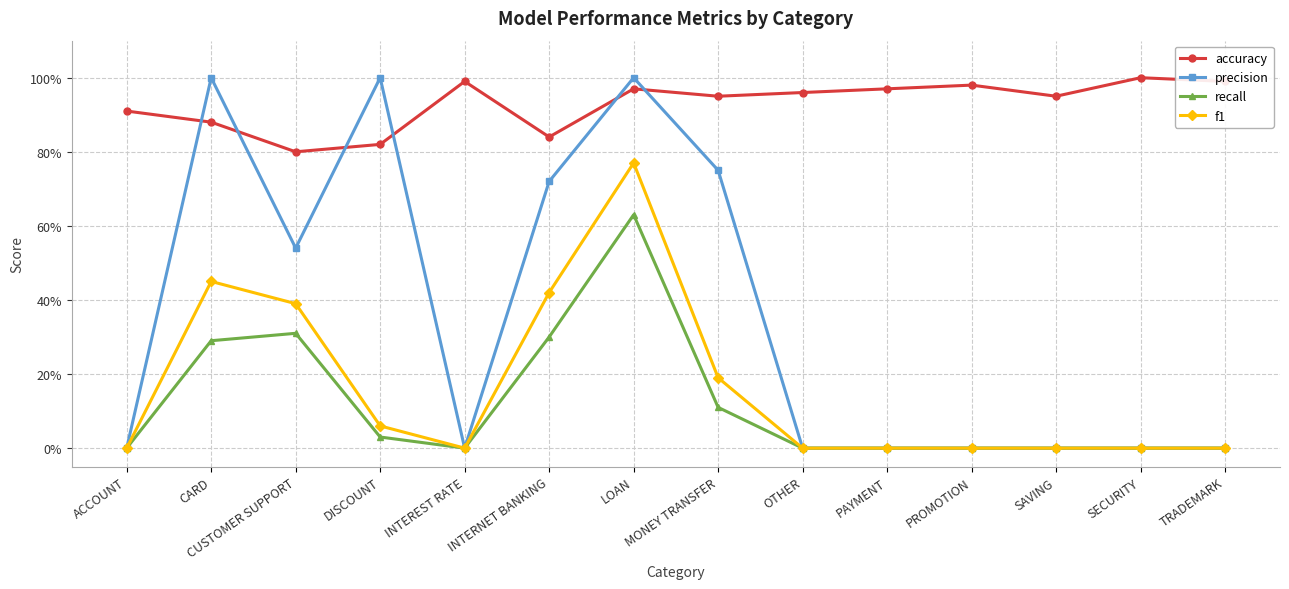

What are all the series names shown in the legend?

accuracy, precision, recall, f1